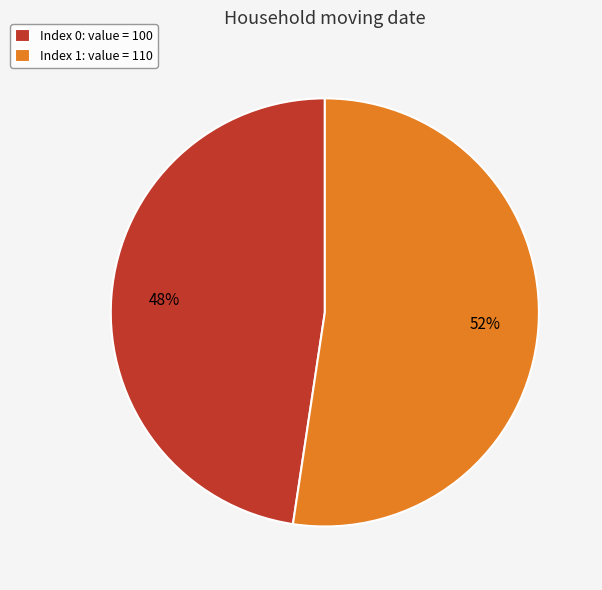

What is the ratio of the value at Index 0: value = 100 to the value at Index 1: value = 110?

0.9